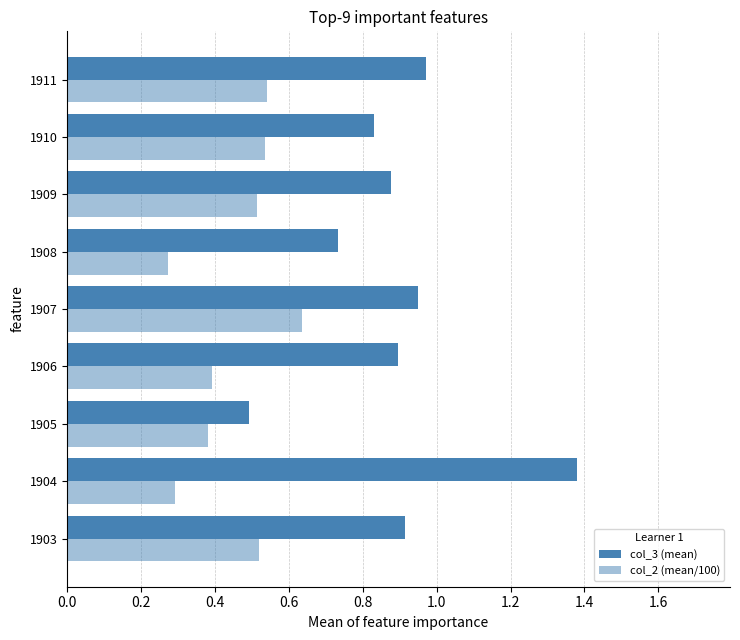

What is the value of the col_3 (mean) bar at the 3rd from the left?

0.5